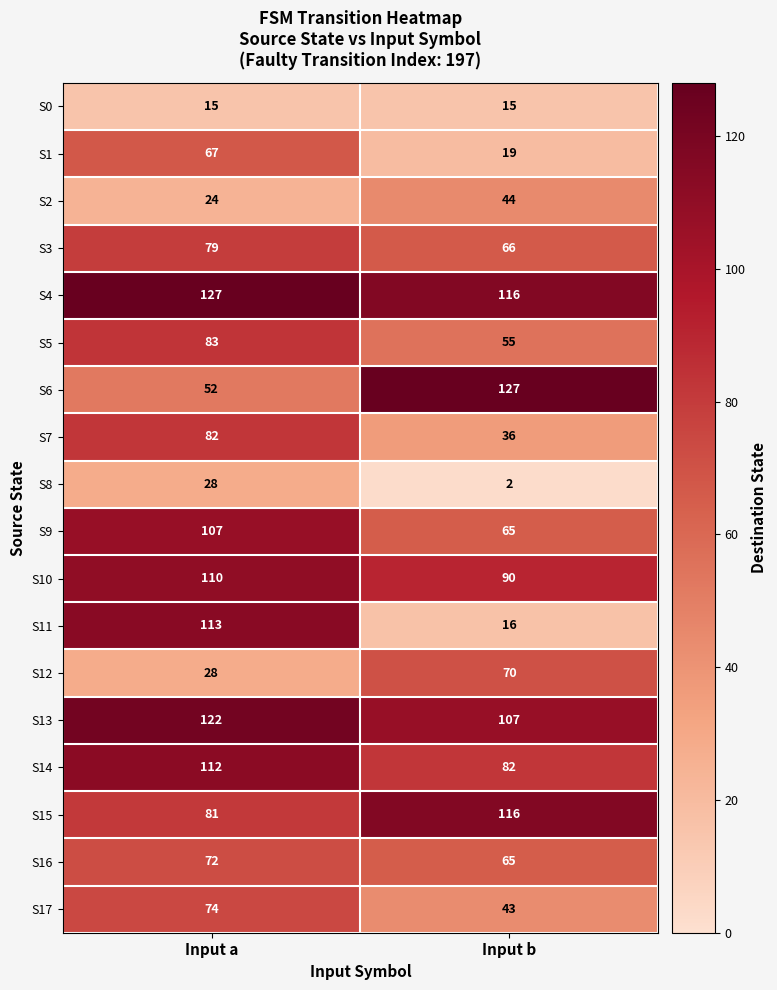

Rank the categories by S4 value from highest to lowest.

Input a, Input b